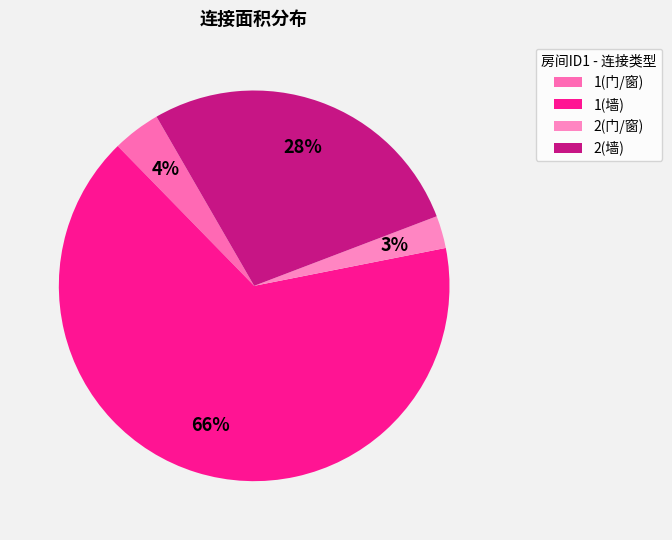

Between 2(墙) and 1(门/窗), which is larger?

2(墙)